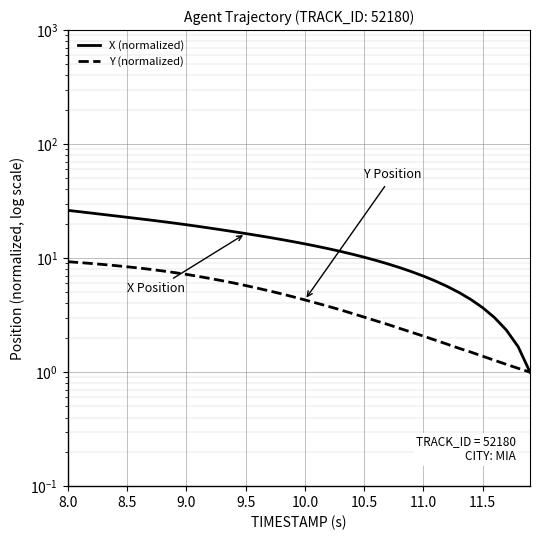

Reading right to left, extract all data points from this chart.

X (normalized): 1.0	1.7	2.3	3.0	3.7	4.3	5.0	5.7	6.3	7.0	7.6	8.3	8.9	9.5	10.2	10.8	11.5	12.1	12.7	13.3	14.0	14.6	15.2	15.8	16.4	17.1	17.7	18.3	19.0	19.6	20.3	20.9	21.5	22.2	22.8	23.5	24.1	24.8	25.5	26.2
Y (normalized): 1.0	1.1	1.2	1.3	1.4	1.5	1.6	1.8	1.9	2.1	2.2	2.4	2.6	2.8	3.0	3.3	3.5	3.8	4.0	4.3	4.6	4.9	5.2	5.5	5.8	6.0	6.3	6.6	6.9	7.2	7.5	7.7	8.0	8.2	8.4	8.6	8.8	9.0	9.1	9.3